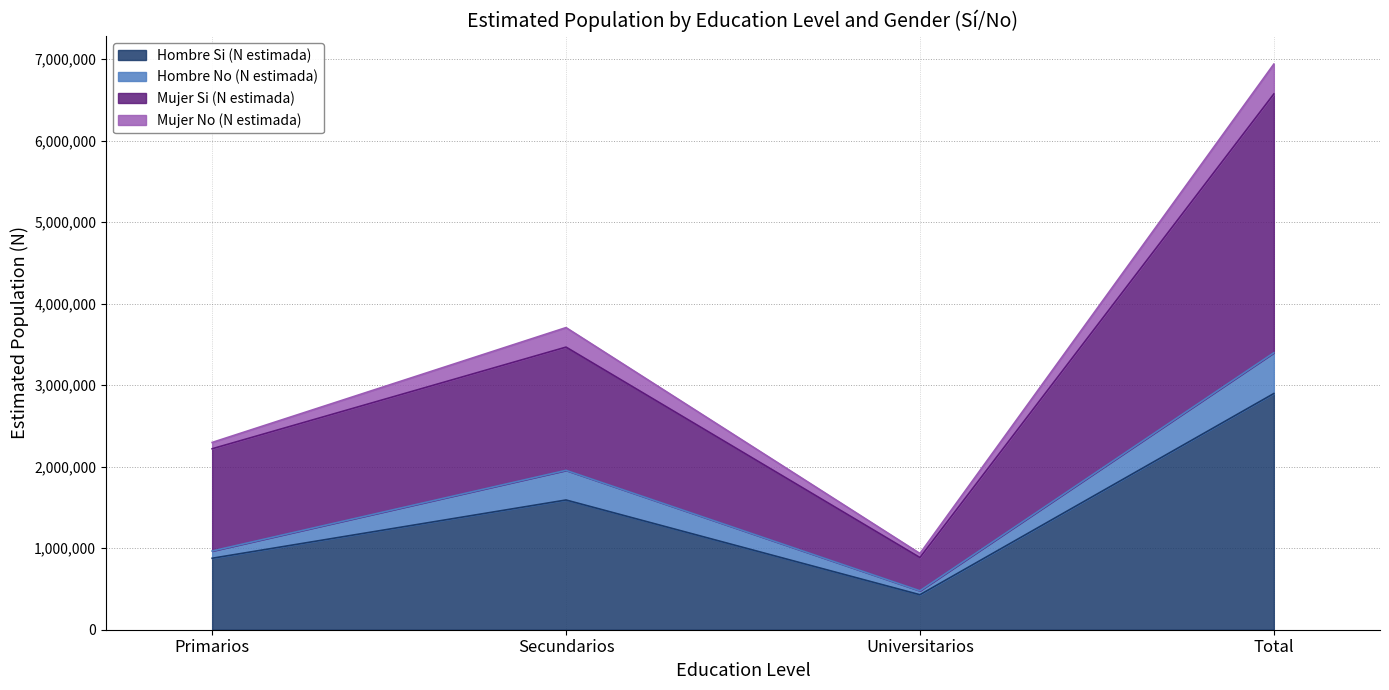

True or false: Hombre Si (N estimada) has more than 2 interior local peaks.

False